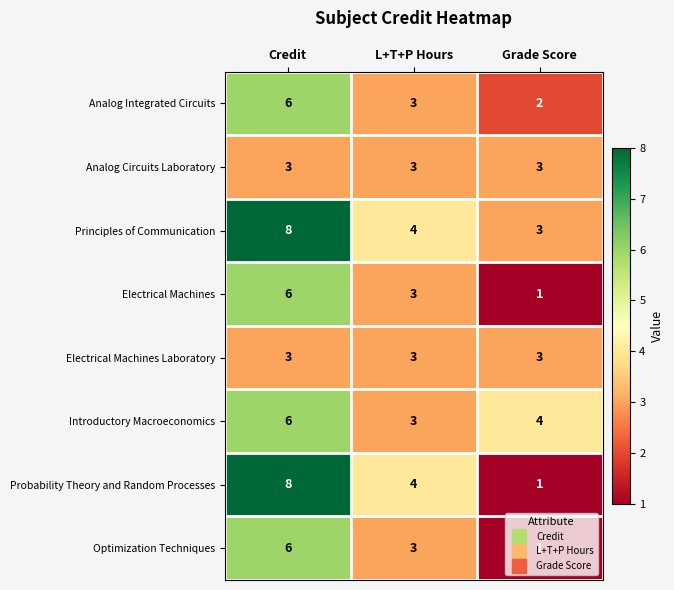

What is the sum of all Probability Theory and Random Processes values?

13